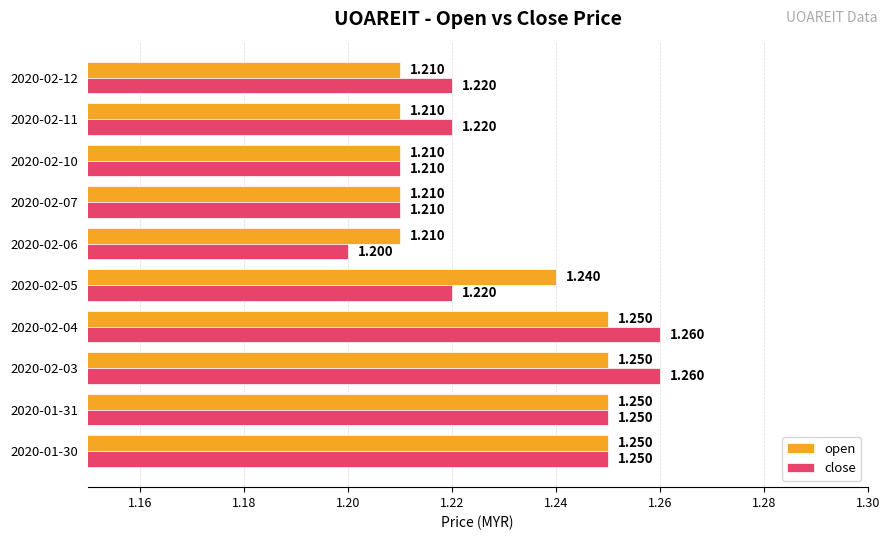

List the series in order of their peak value, highest first.

close, open